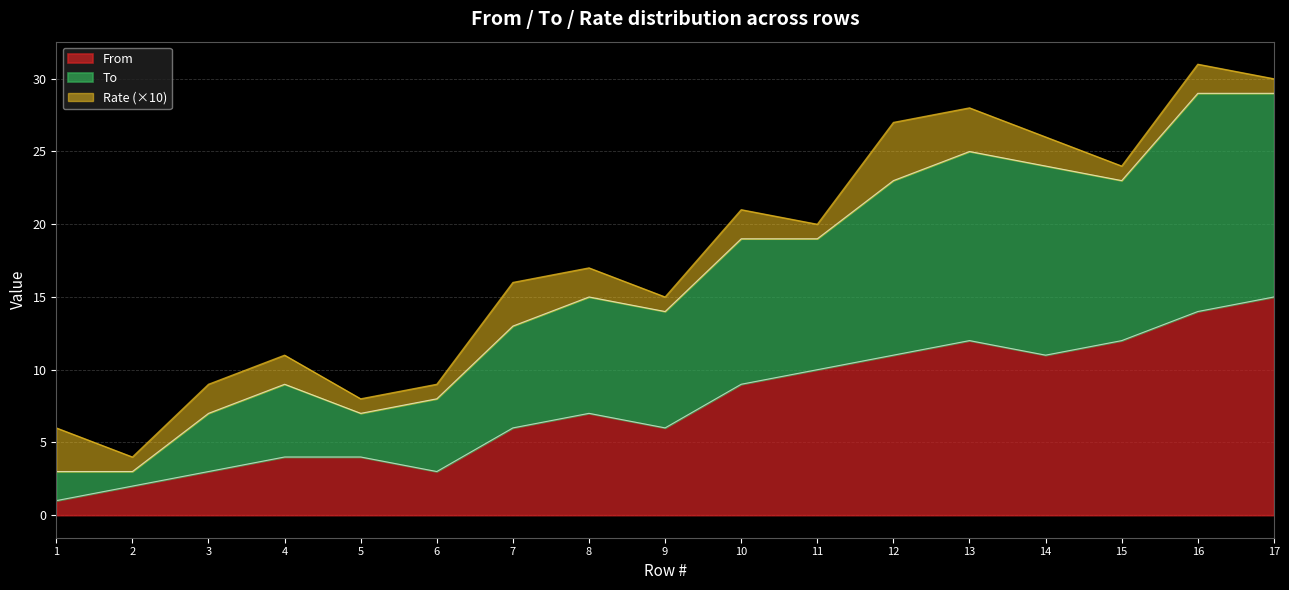

What is the total value across all series at 12?

27